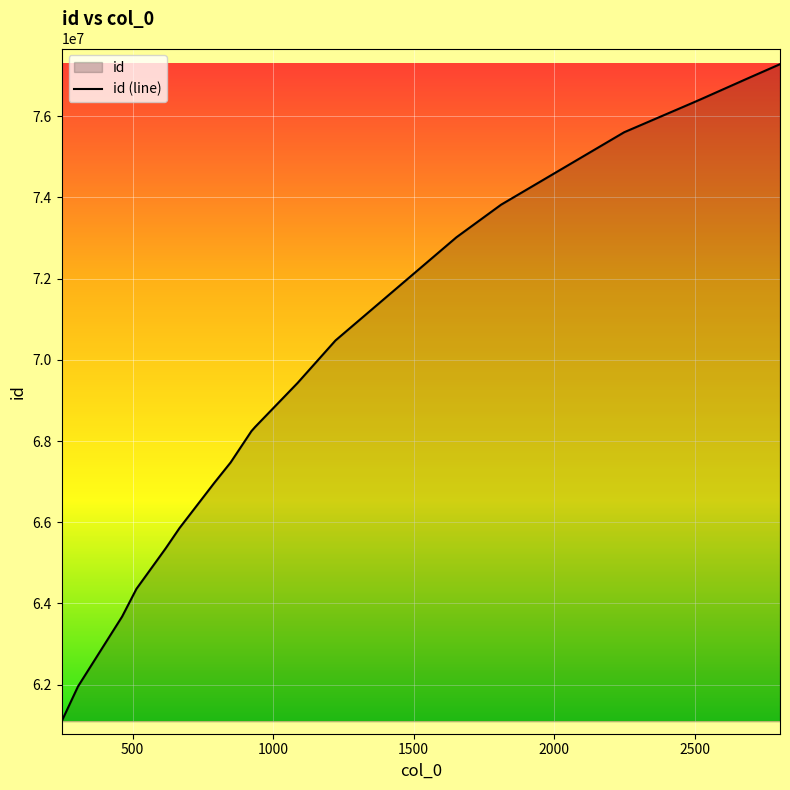

Reading left to right, transcribe all the data shown in this chart.

61096521	61954361	63676119	64359222	65011370	65357083	65855054	66970875	67472935	68244484	68346302	69430109	70478320	73018888	73822327	75607496	76324589	76424344	76938952	77283060